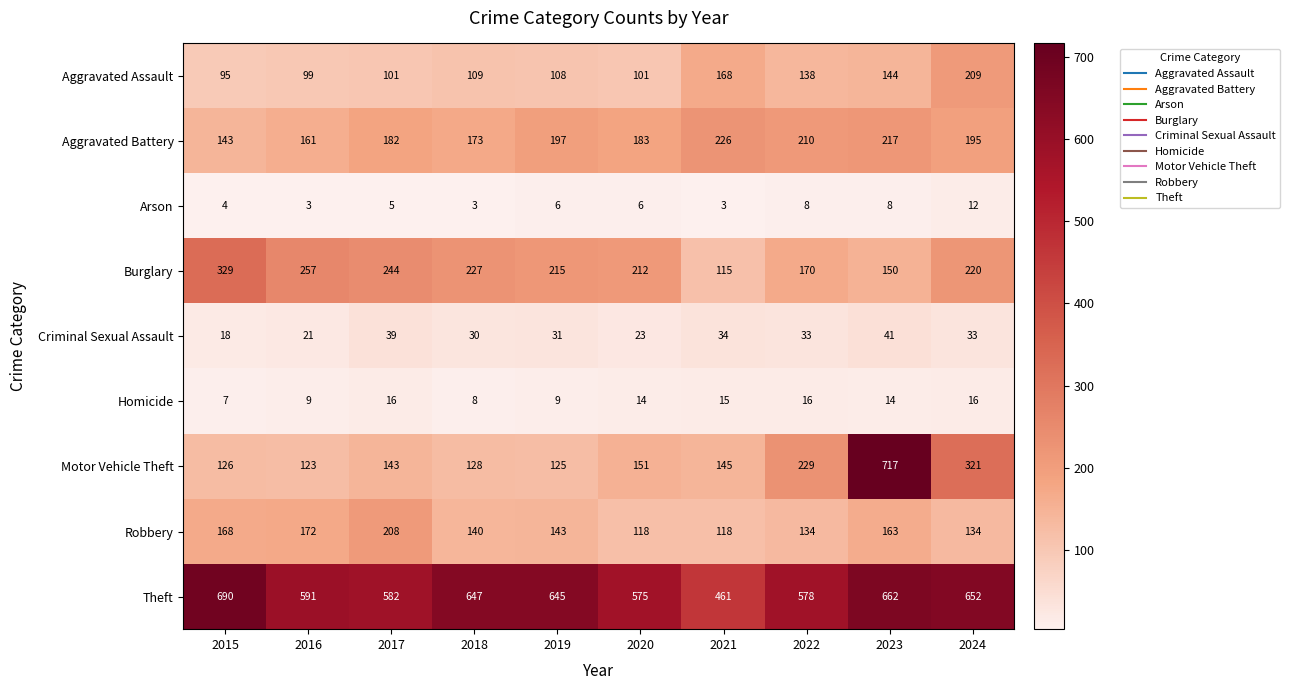

What value does the Motor Vehicle Theft series have at 2017, to the nearest 50?

150